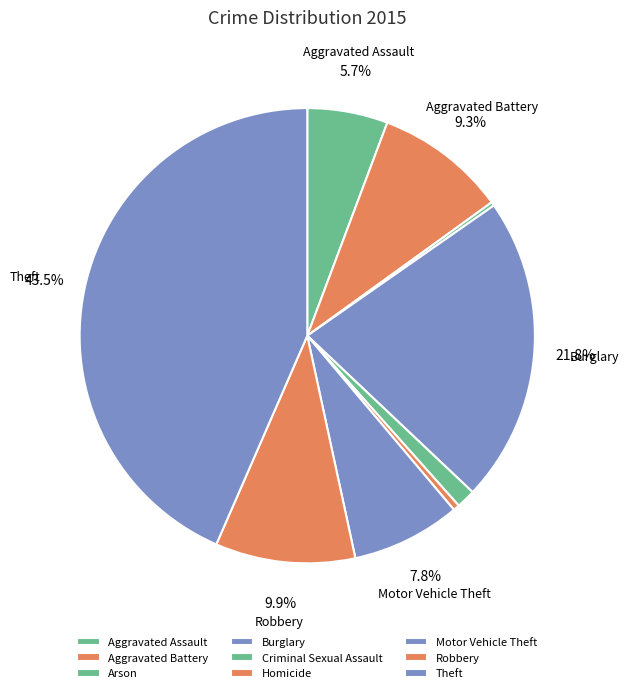

What percentage is the Theft slice, to the nearest percent?

43%